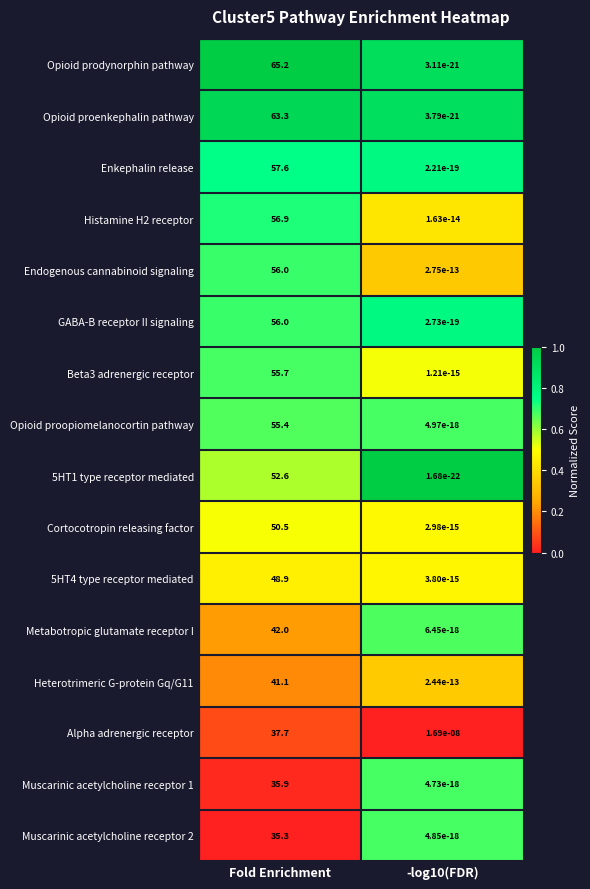

What is the approximate value of 5HT1 type receptor mediated at Fold Enrichment?

52.6